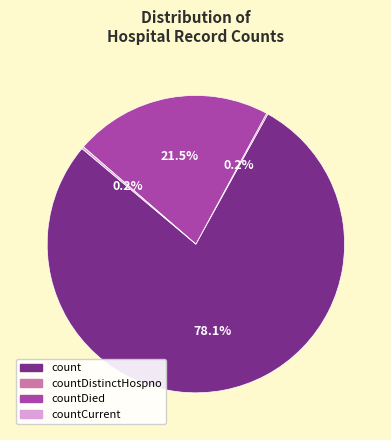

Is there a majority slice in this chart?

Yes